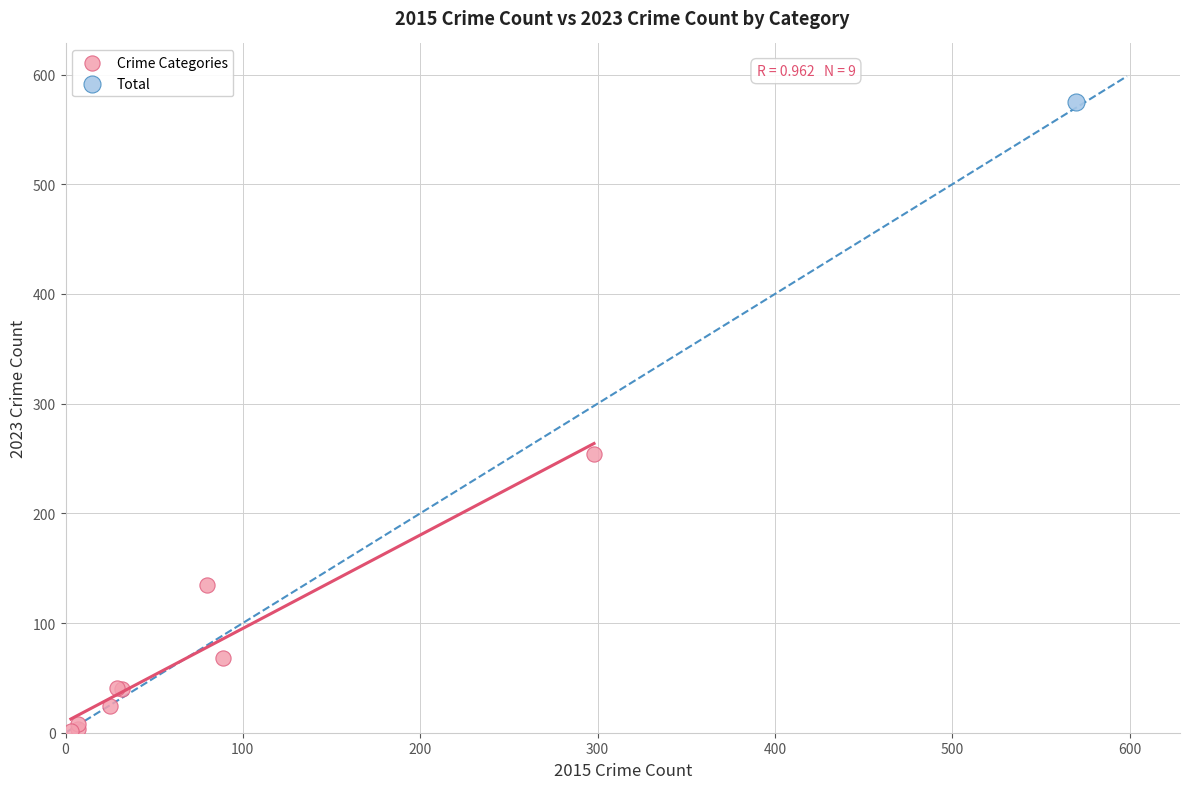

What are all the series names shown in the legend?

Crime Categories, Total